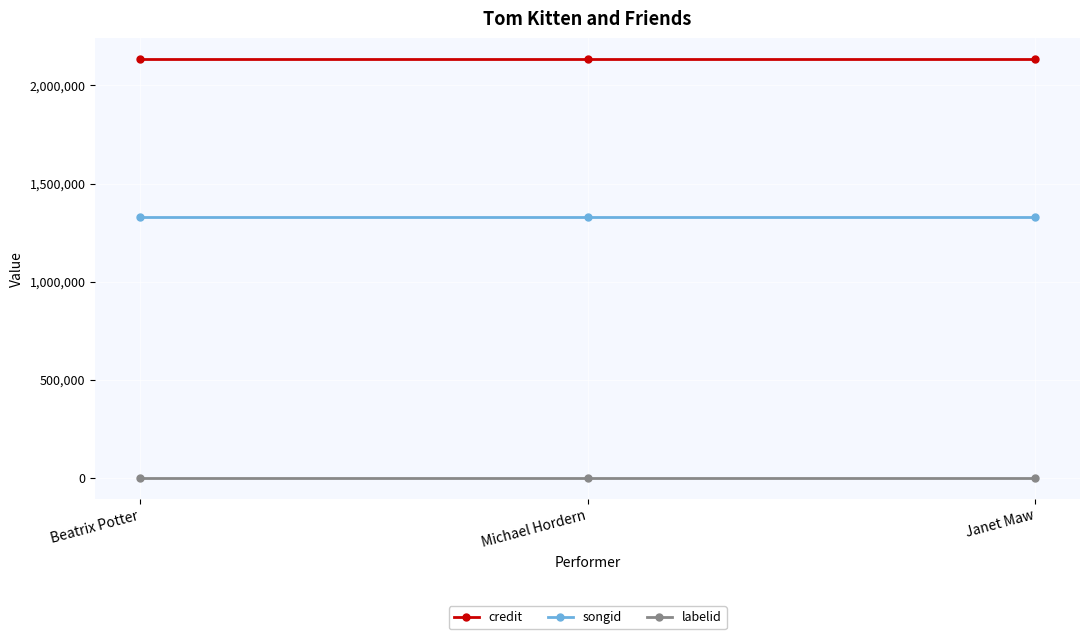

What is the maximum value shown in the chart?

2133437